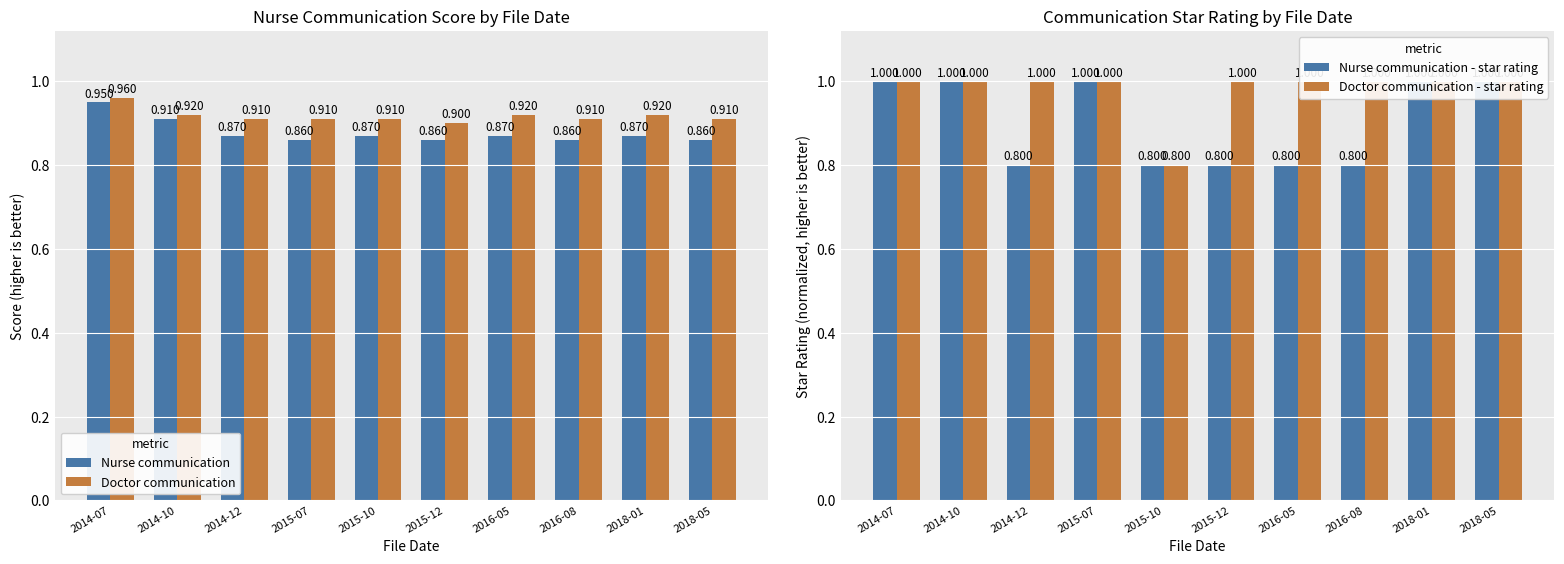

Count the number of data series in this chart.

4